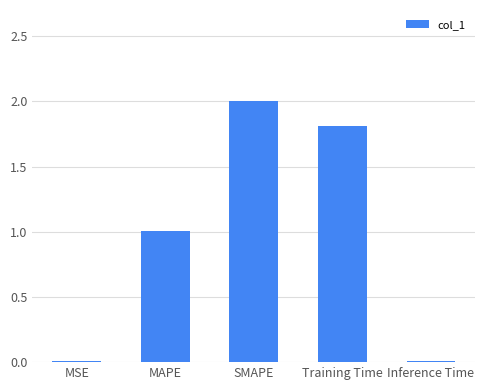

Are the bars grouped side by side (vs. stacked)?

No